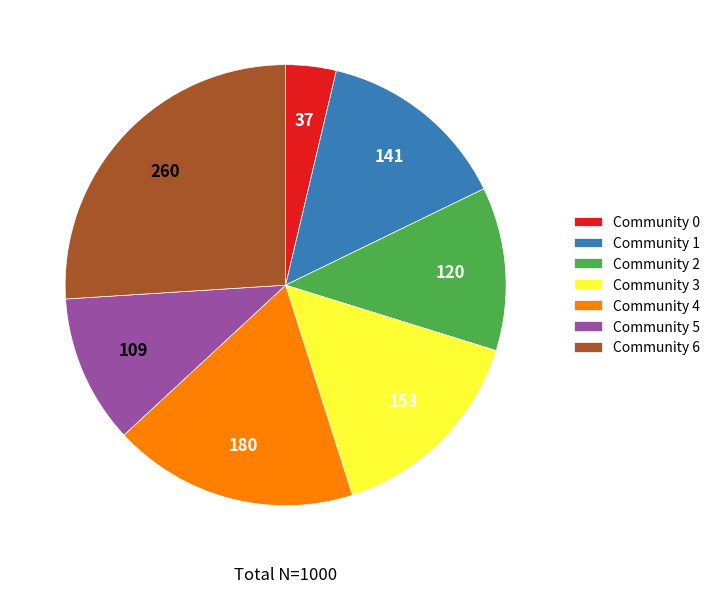

Which category has the smallest portion of the pie?

Community 0